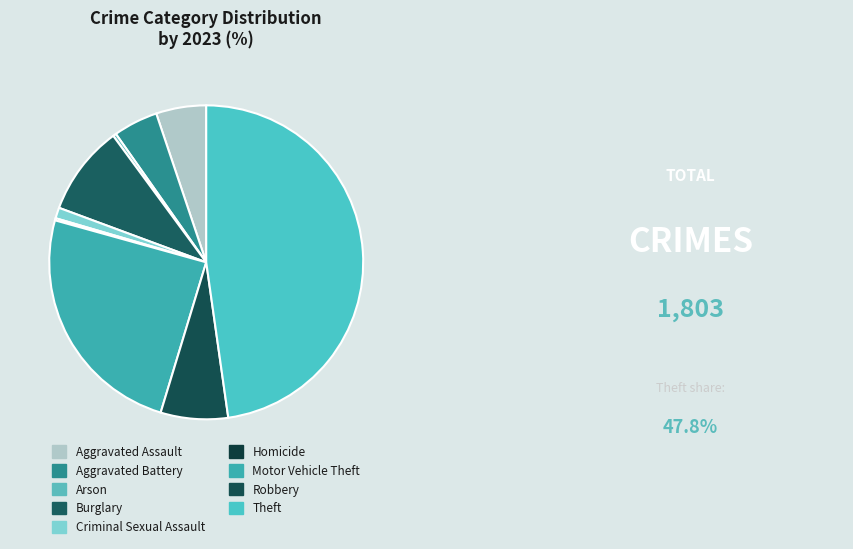

How many segments does this pie chart have?

9